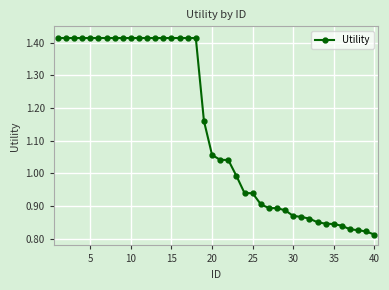

What is the difference between the maximum and second lowest values?

0.6